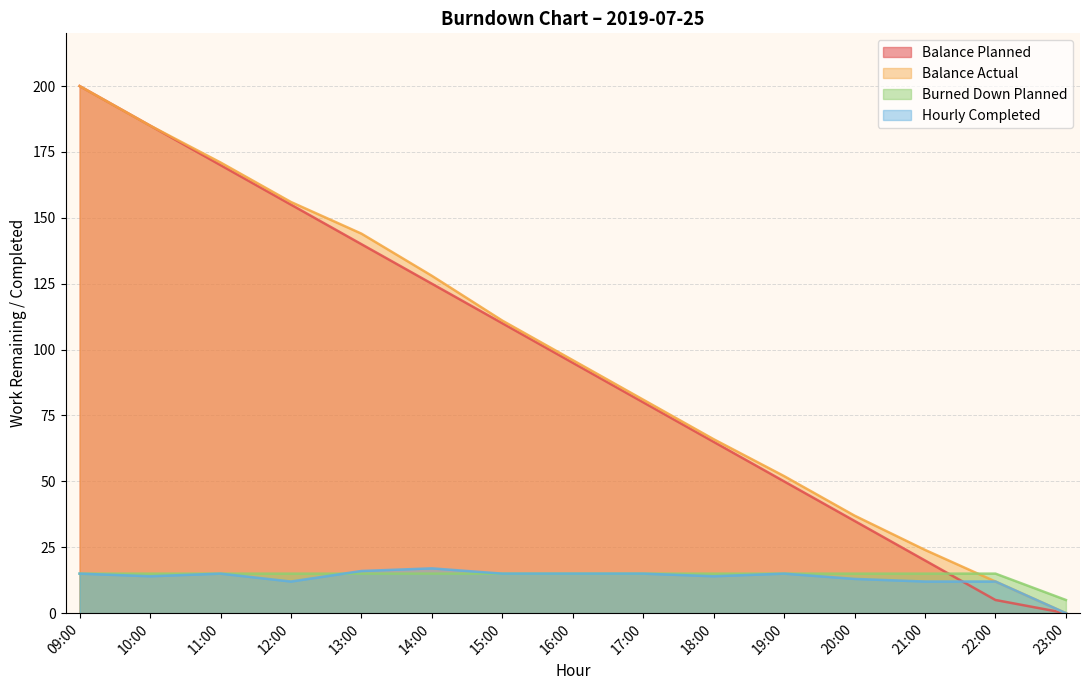

What is the sum of the Balance Planned values at 16:00 and 10:00?

280